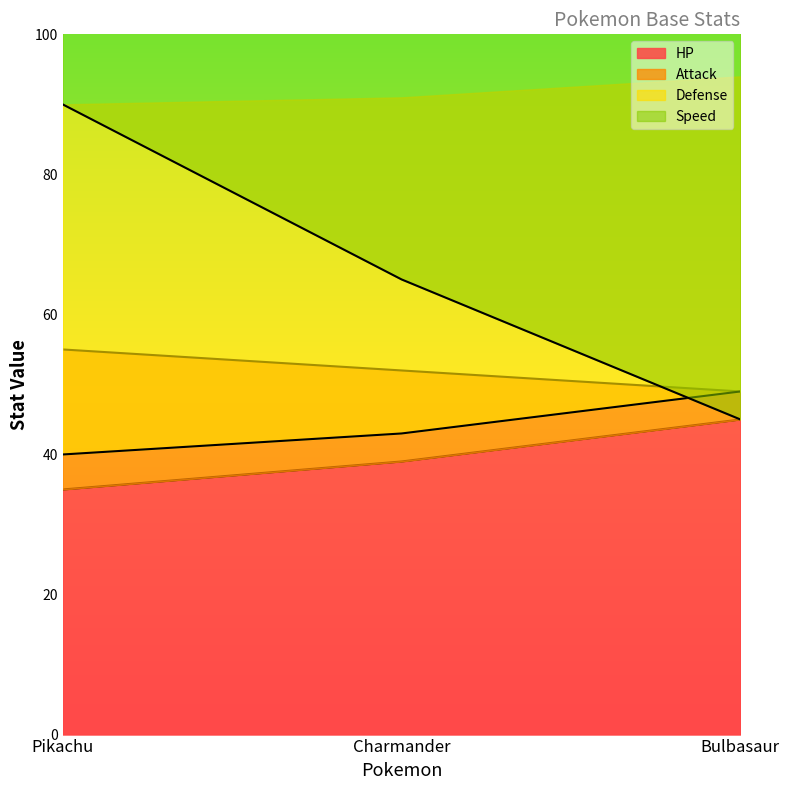

True or false: HP has a value of 45 at Bulbasaur.

True